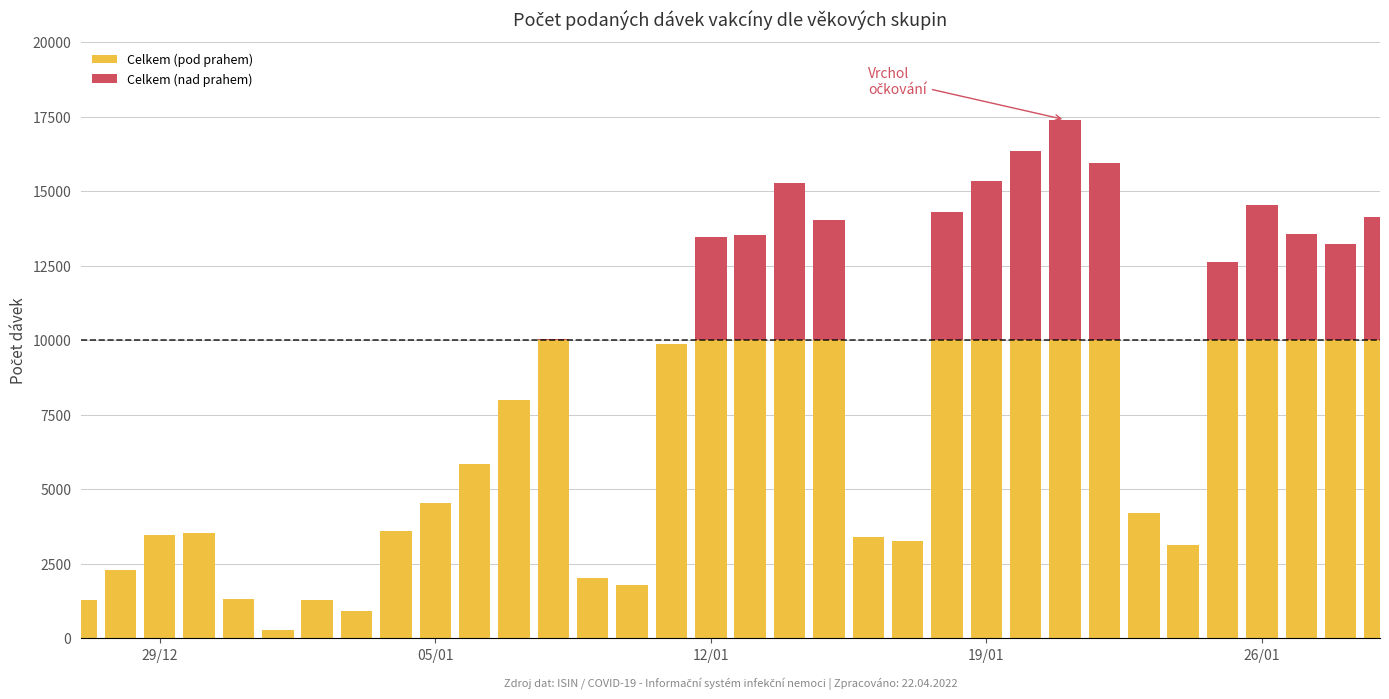

What is the sum of all Celkem (pod prahem) values?

213988